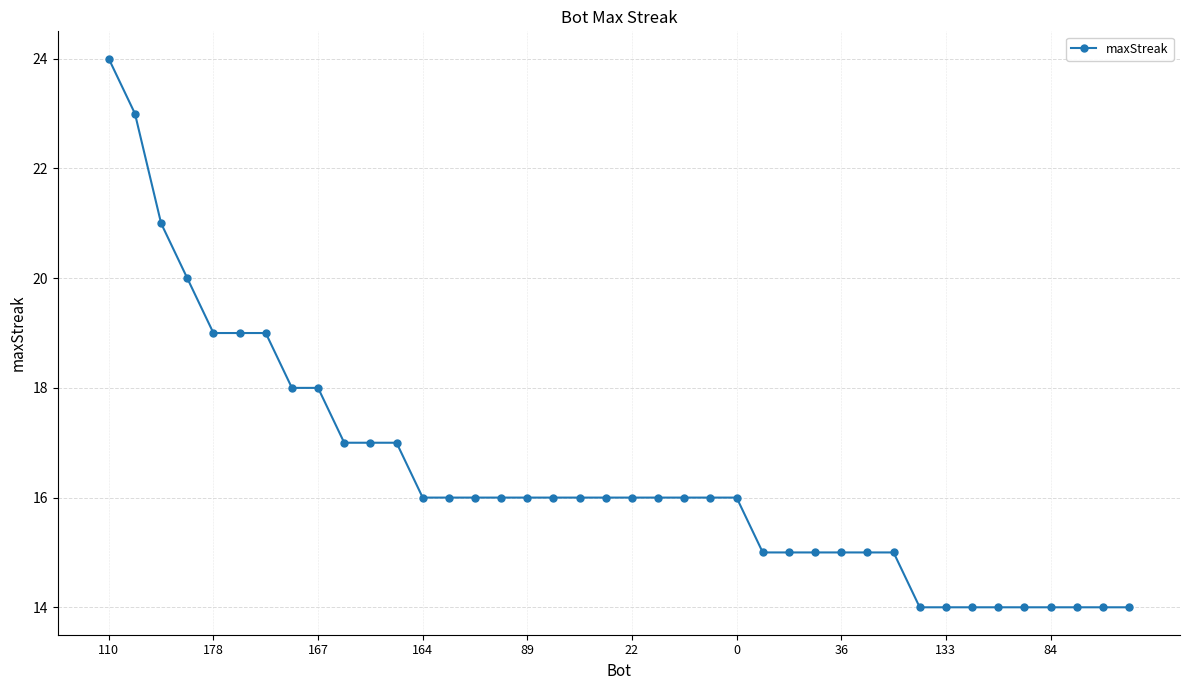

How many categories are shown in the chart?

40